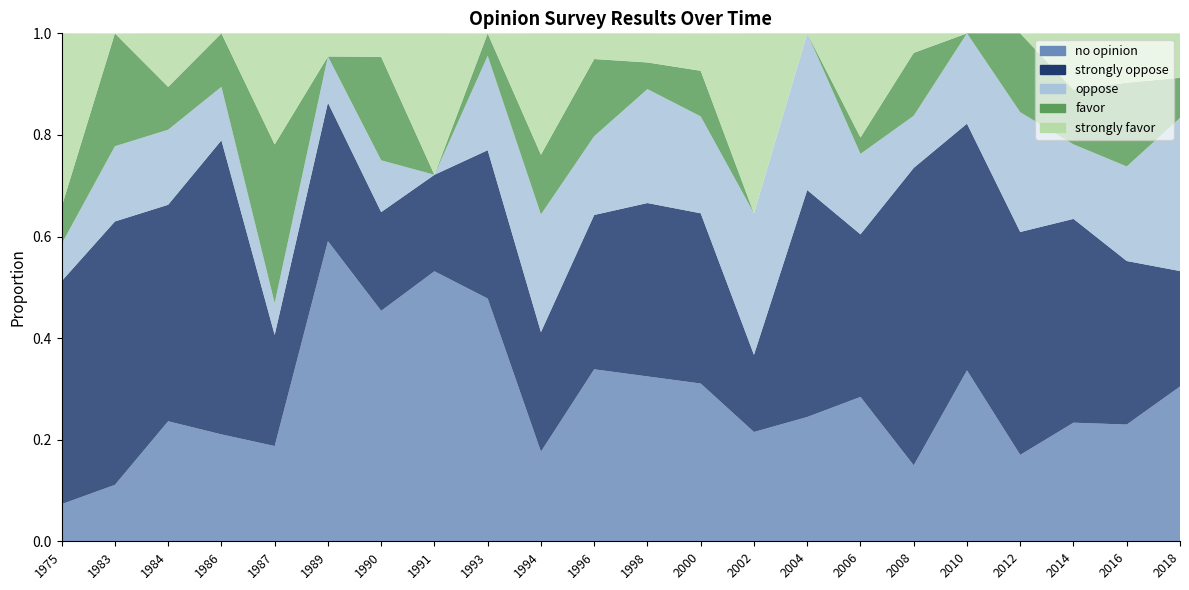

Reading left to right, what are all the values shown in this chart?

no opinion: 0.1	0.1	0.2	0.2	0.2	0.6	0.5	0.5	0.5	0.2	0.3	0.3	0.3	0.2	0.2	0.3	0.1	0.3	0.2	0.2	0.2	0.3
strongly oppose: 0.4	0.5	0.4	0.6	0.2	0.3	0.2	0.2	0.3	0.2	0.3	0.3	0.3	0.2	0.4	0.3	0.6	0.5	0.4	0.4	0.3	0.2
oppose: 0.1	0.1	0.1	0.1	0.1	0.1	0.1	0.0	0.2	0.2	0.2	0.2	0.2	0.3	0.3	0.2	0.1	0.2	0.2	0.1	0.2	0.3
favor: 0.1	0.2	0.1	0.1	0.3	0.0	0.2	0.0	0.0	0.1	0.2	0.1	0.1	0.0	0.0	0.0	0.1	0.0	0.2	0.1	0.2	0.1
strongly favor: 0.3	0.0	0.1	0.0	0.2	0.0	0.0	0.3	0.0	0.2	0.1	0.1	0.1	0.4	0.0	0.2	0.0	0.0	0.0	0.1	0.1	0.1